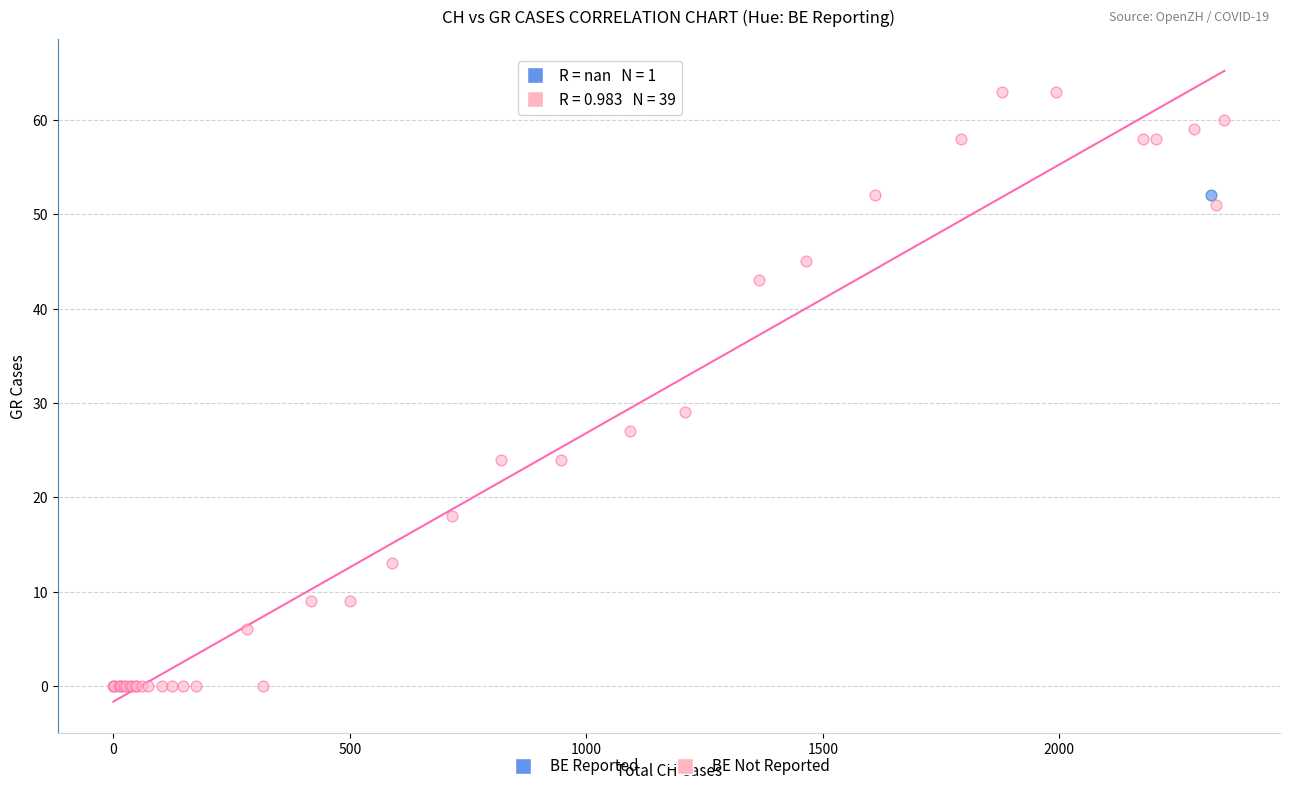

What are all the series names shown in the legend?

BE Reported, BE Not Reported